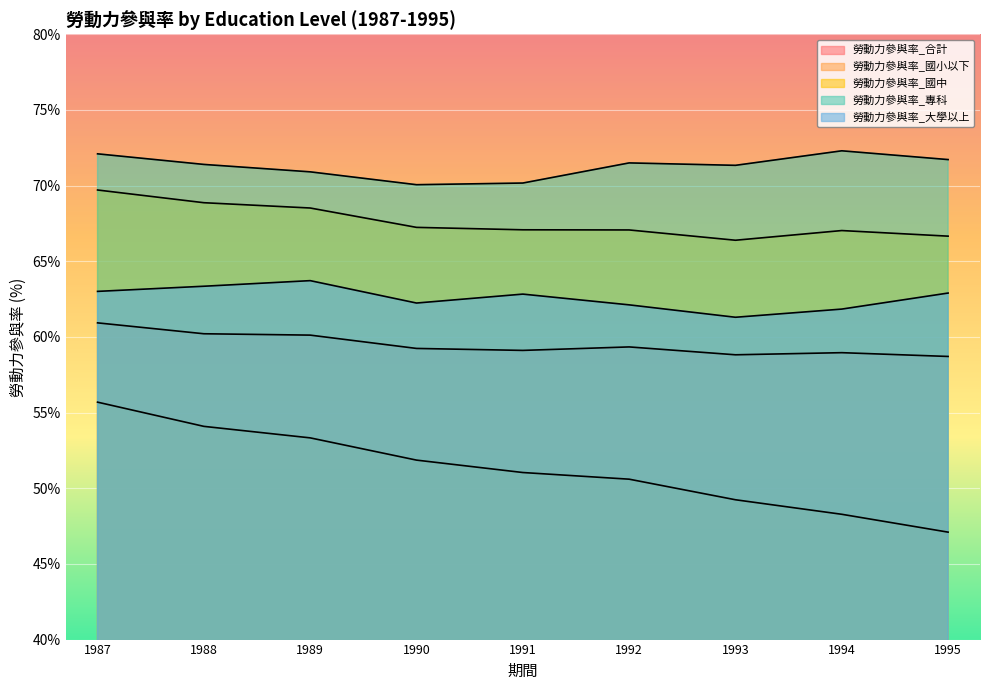

What is the value of the 勞動力參與率_專科 point at the 2nd from the left?

71.4